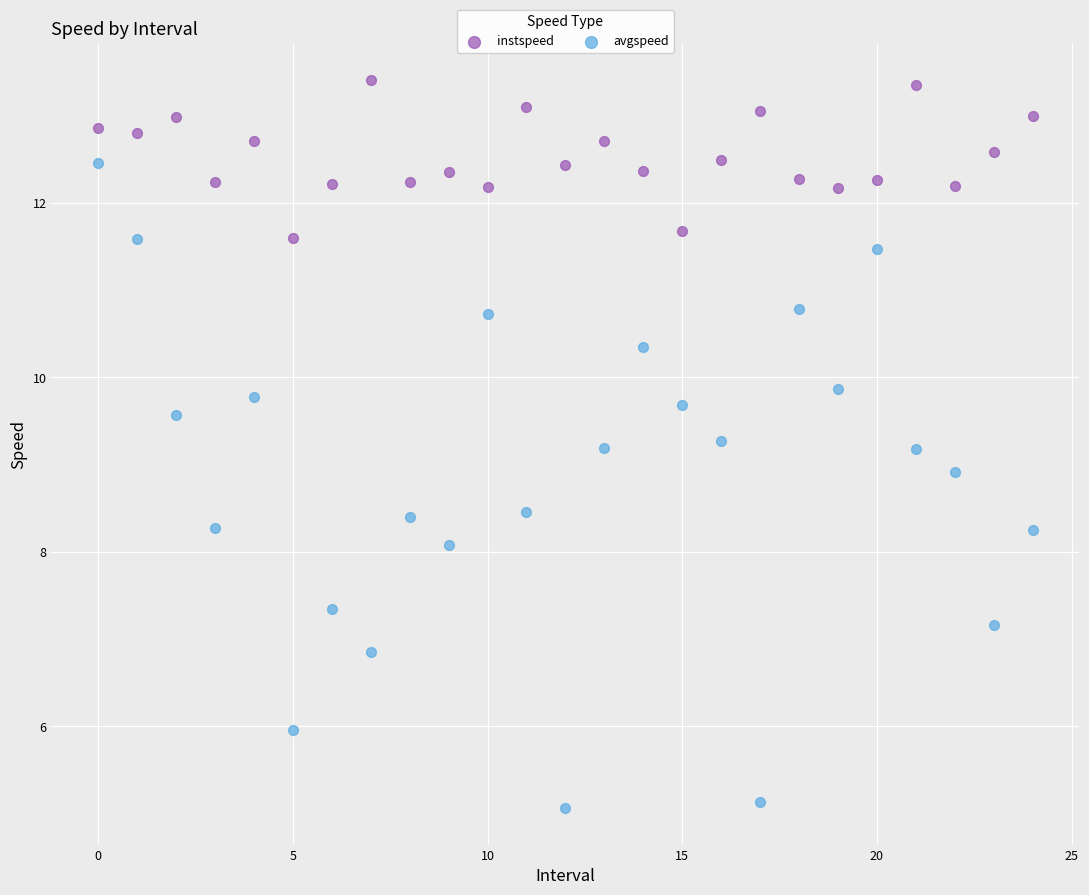

Across all data points, what is the range of Y values (max minus min)?

8.3